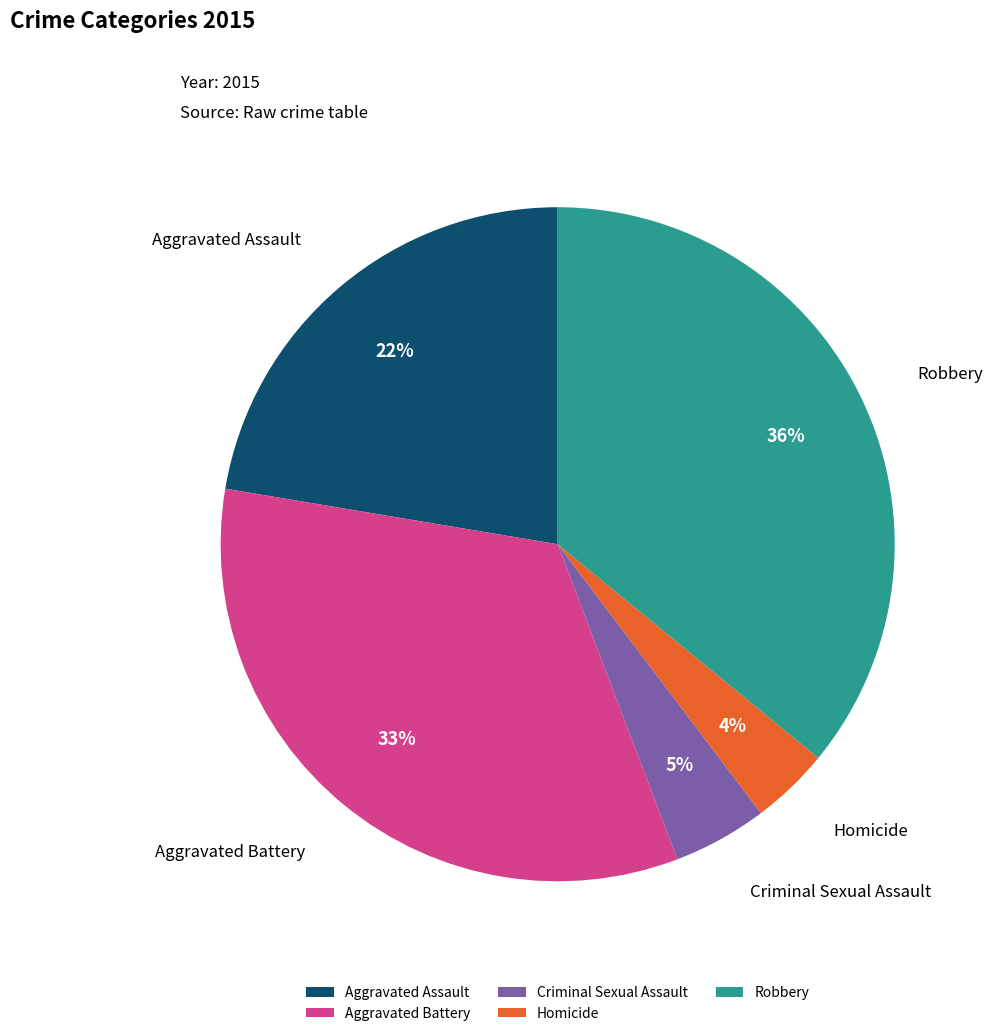

To the nearest percent, what is the average slice percentage?

20%